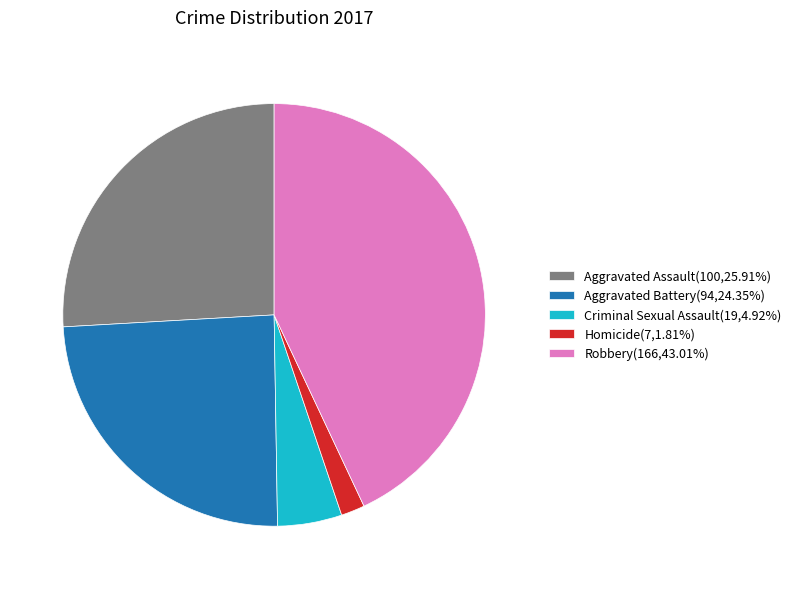

What is the ratio of the value at Robbery(166,43.01%) to the value at Aggravated Assault(100,25.91%)?

1.7